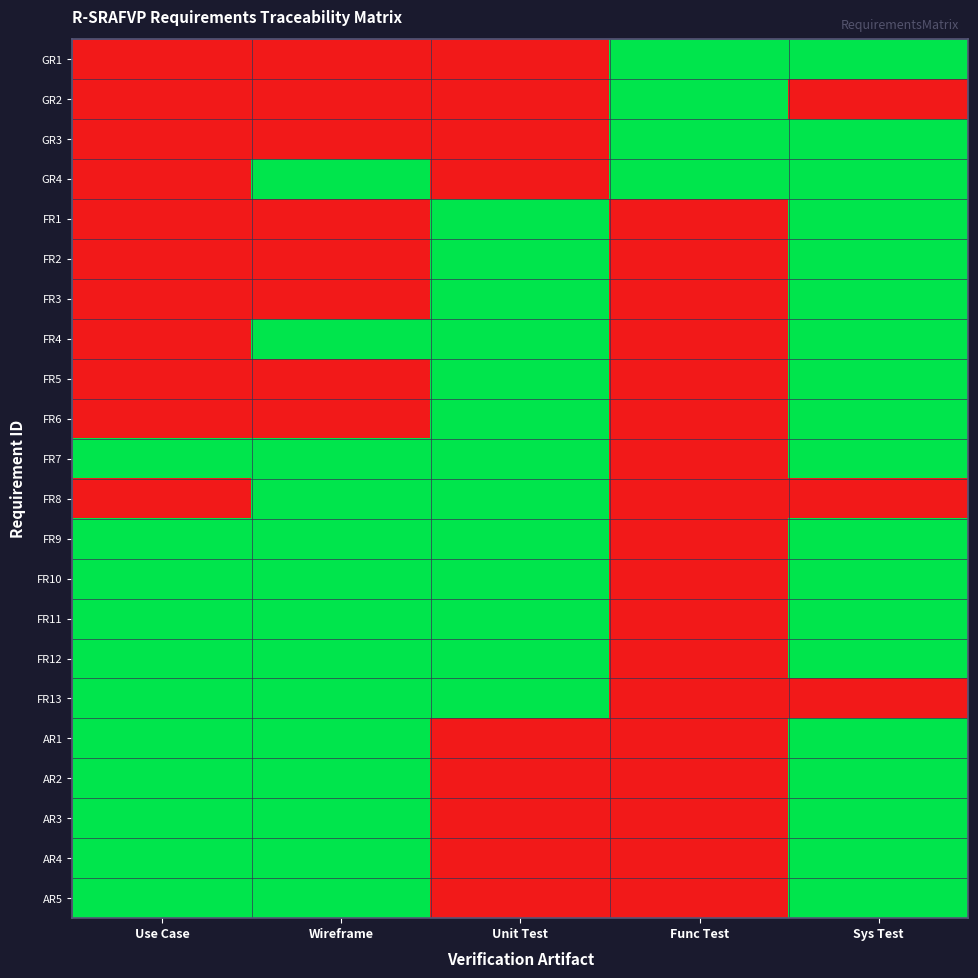

Which category has the highest value across all series?

Func Test